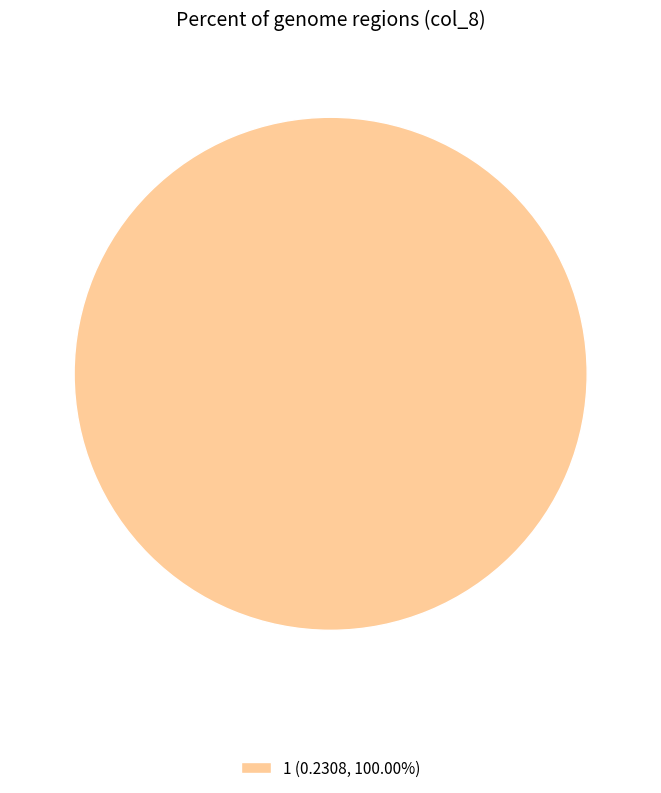

Is there a majority slice in this chart?

Yes